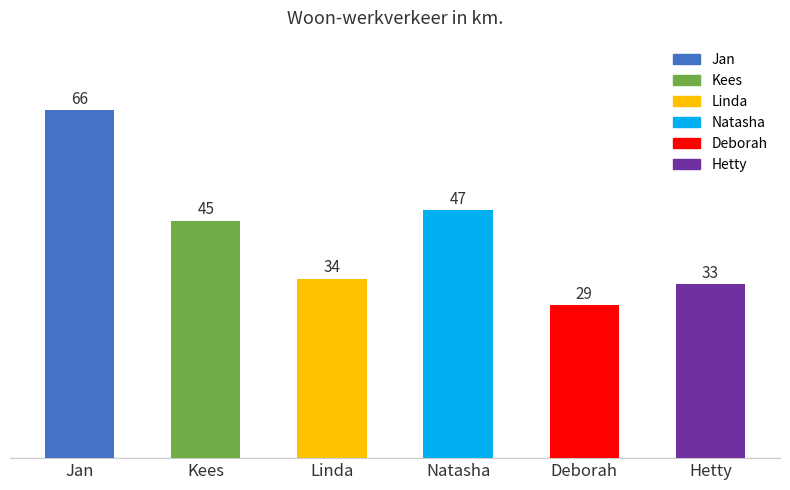

At which category does the chart reach its minimum across all series?

Deborah